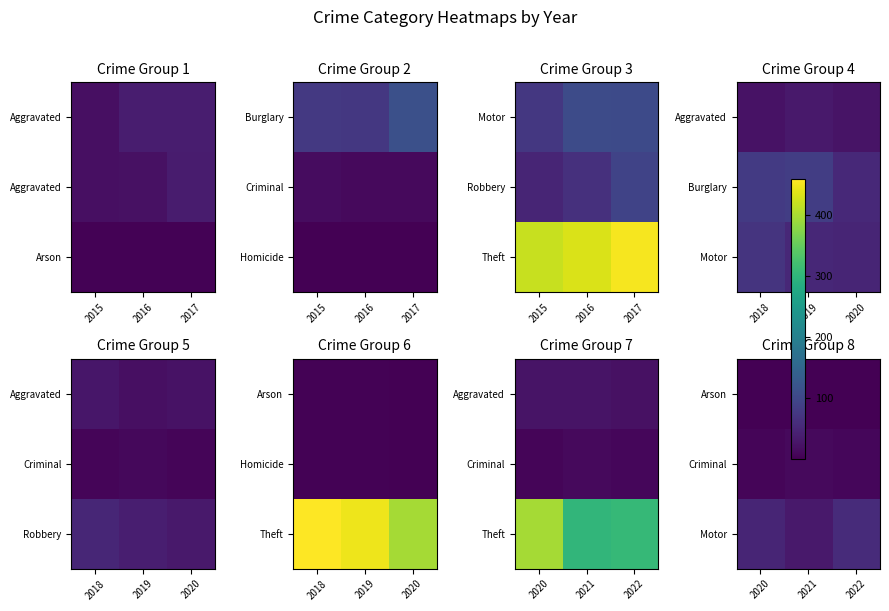

Is the value of Motor at 2022 greater than the value of Criminal at 2022?

Yes